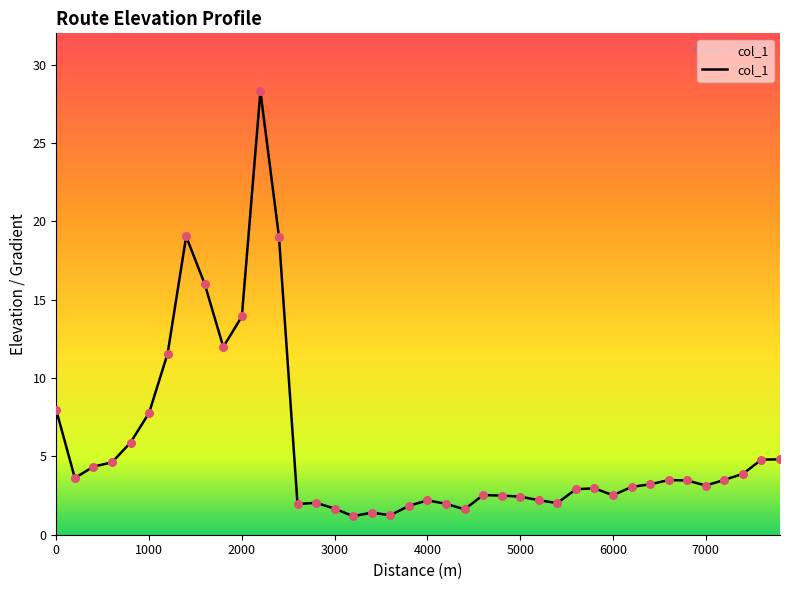

What is the difference between the maximum and minimum values?

27.1